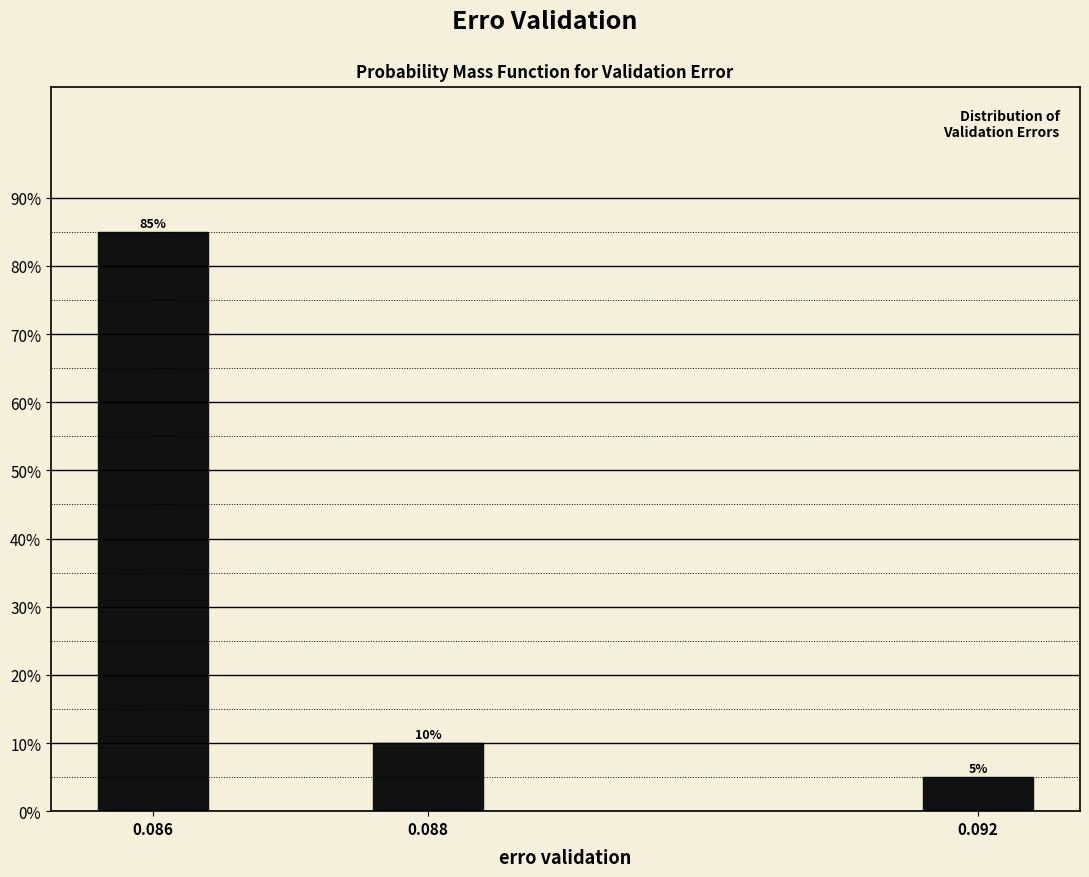

Reading right to left, what are all the values shown in this chart?

0.092=5	0.088=10	0.086=85